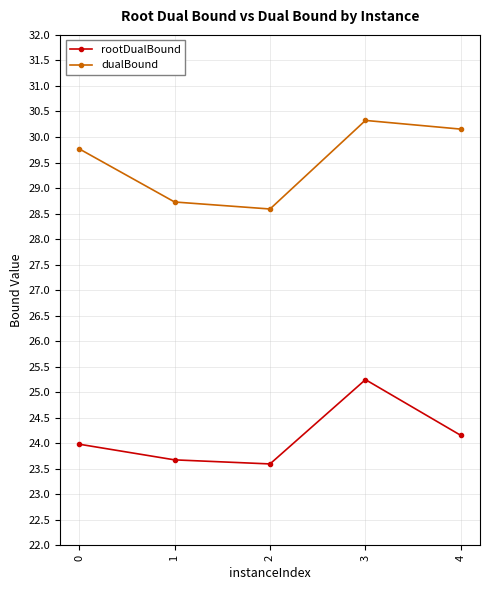

Rank the series by their average value, from highest to lowest.

dualBound, rootDualBound